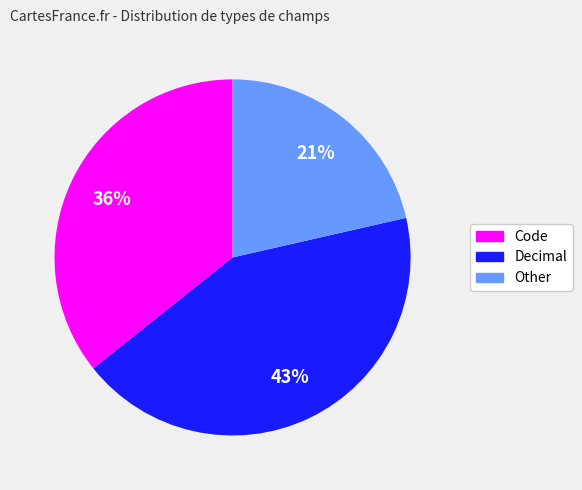

To the nearest percent, what is the average slice percentage?

33%